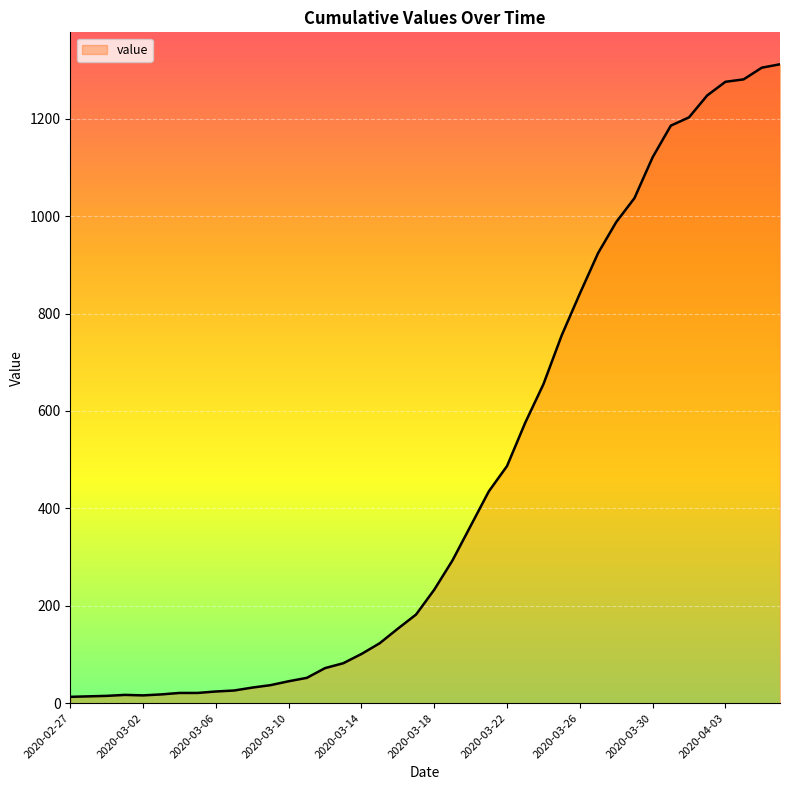

What is the maximum value shown in the chart?

1312